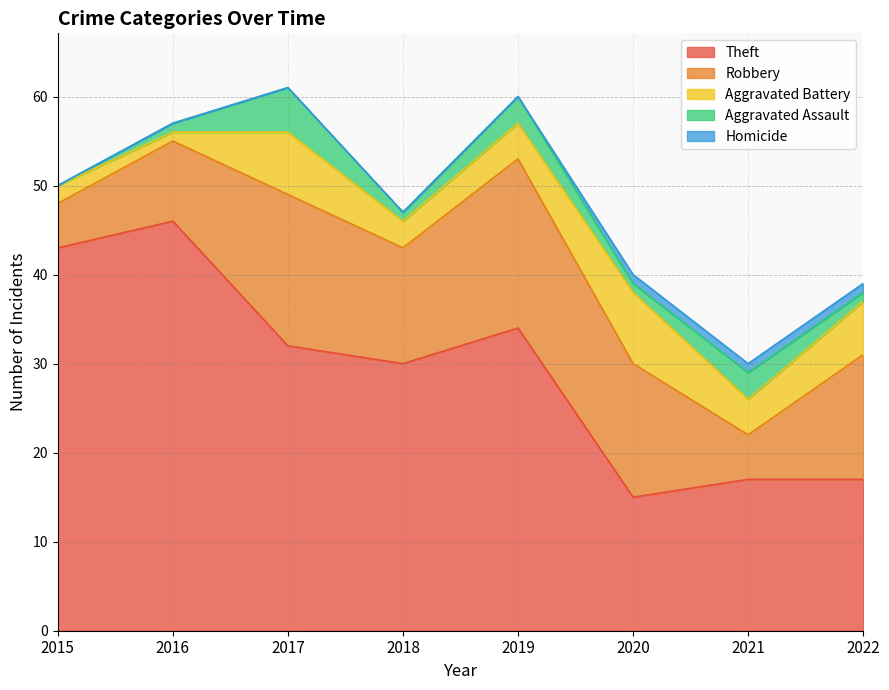

List the series in order of their peak value, highest first.

Theft, Robbery, Aggravated Battery, Aggravated Assault, Homicide